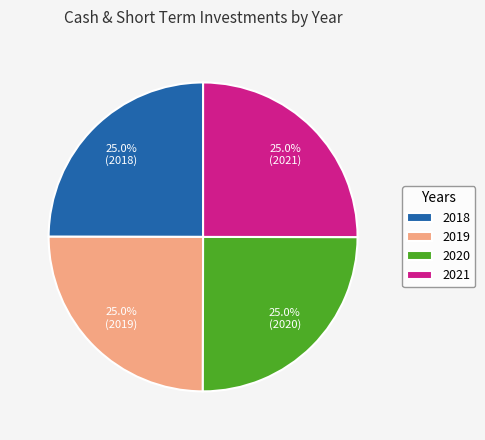

What is the total percentage of 2021 and 2018?

50.0%